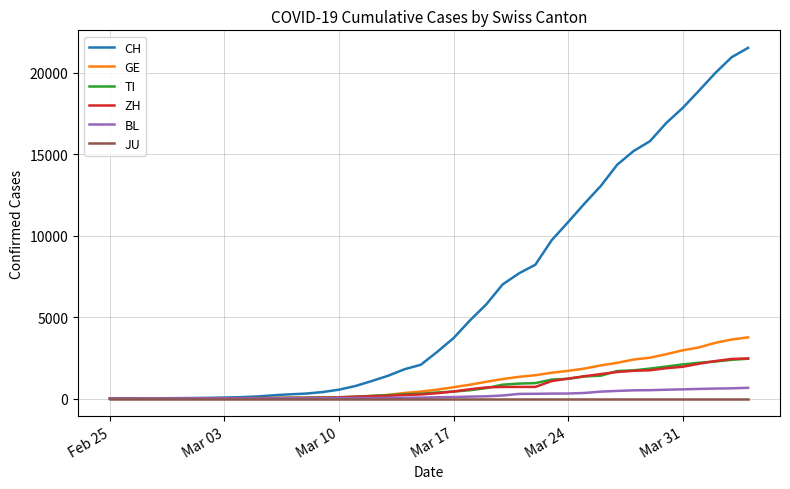

What is the greatest value displayed?

21529